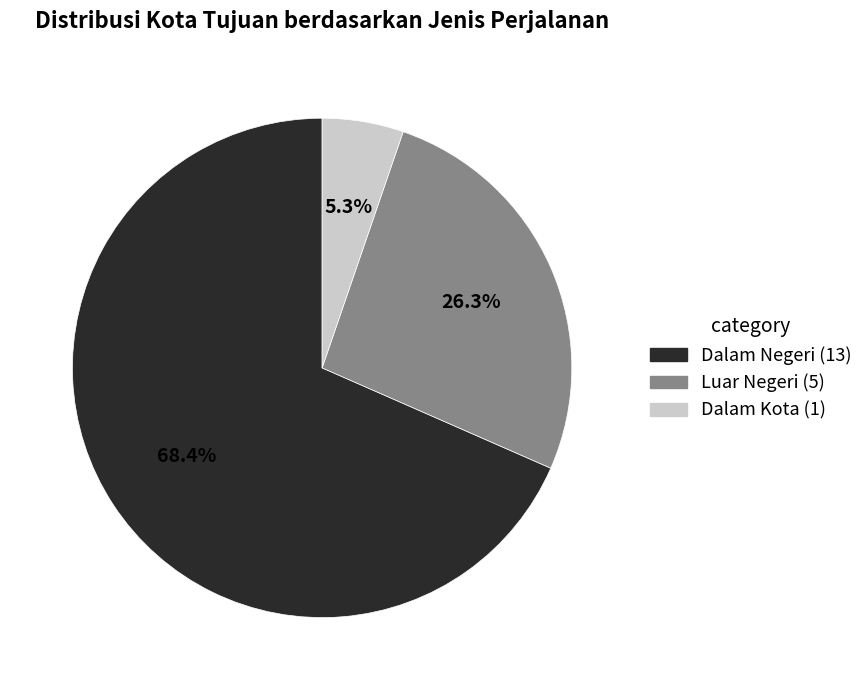

Is there a majority slice in this chart?

Yes